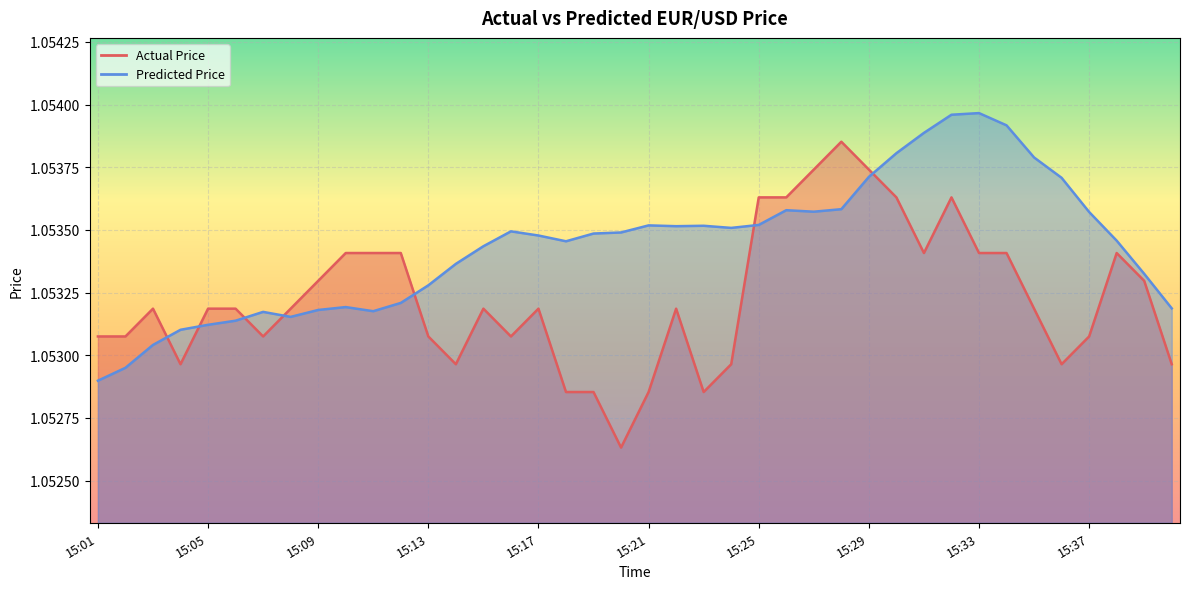

What value does the Actual Price series have at 15:09?

1.1